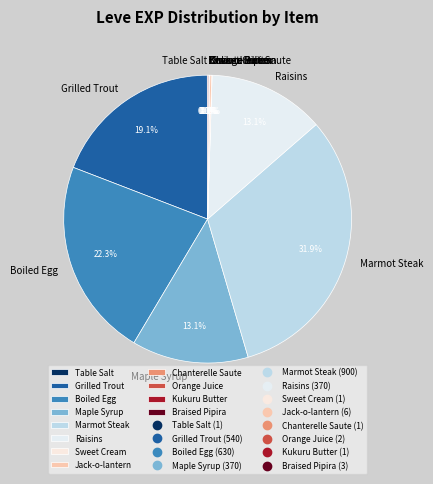

Is there any slice that represents more than half of the pie?

No